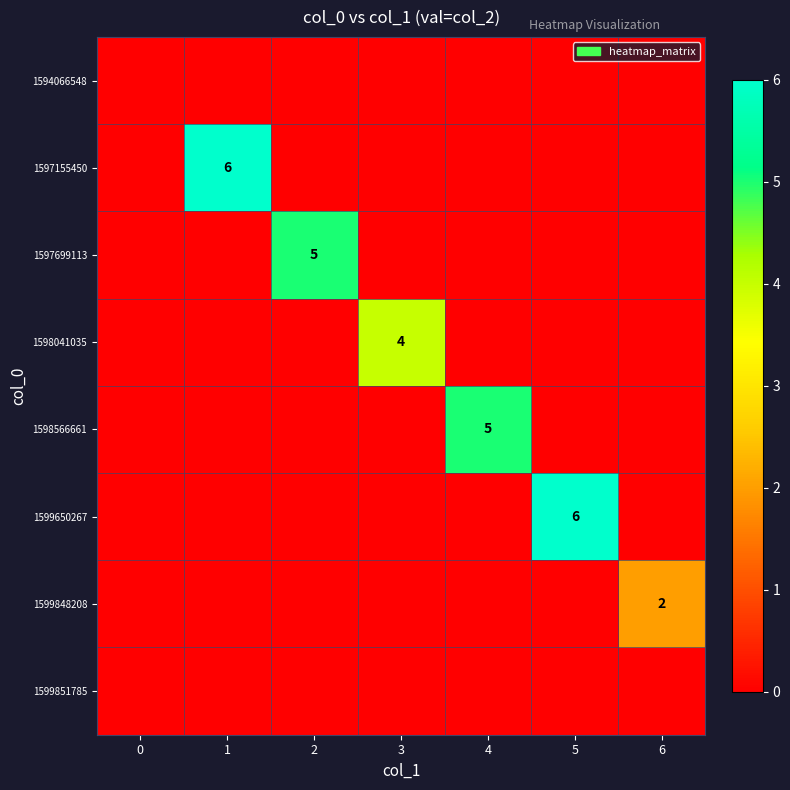

True or false: 1598041035 has a value of 4 at 3.

True